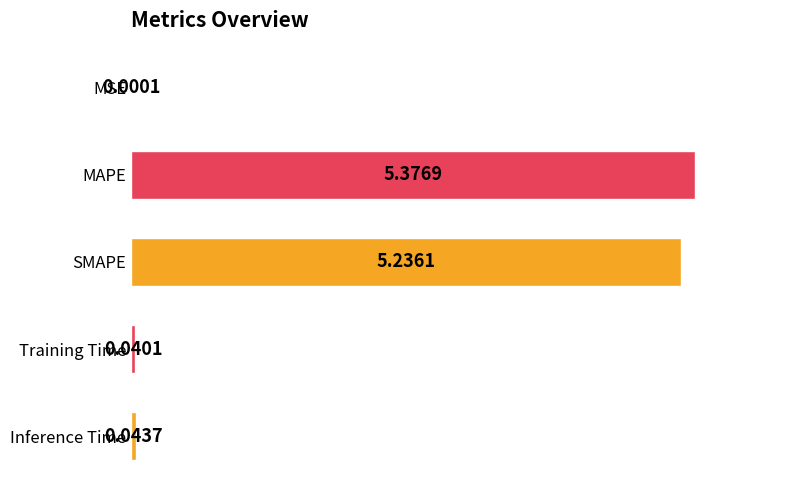

Which category has the highest value across all series?

MAPE